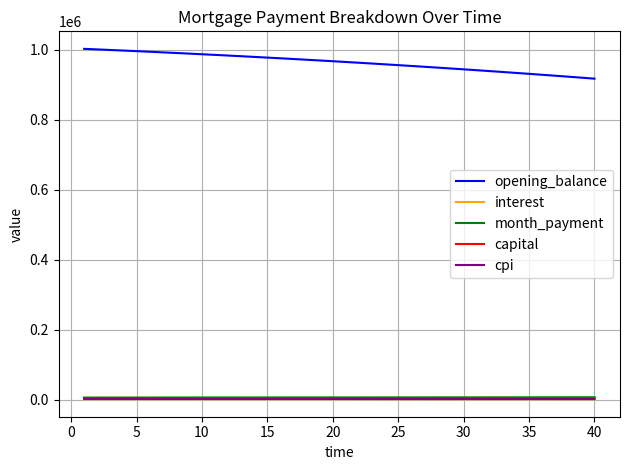

True or false: cpi and opening_balance cross at least once.

False